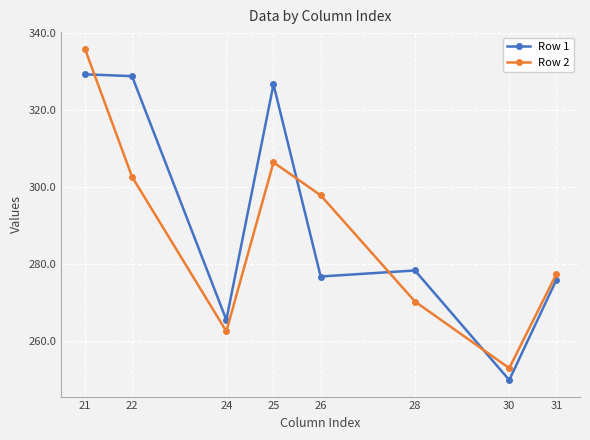

What is the value of the Row 1 point at the 6th from the left?

278.4